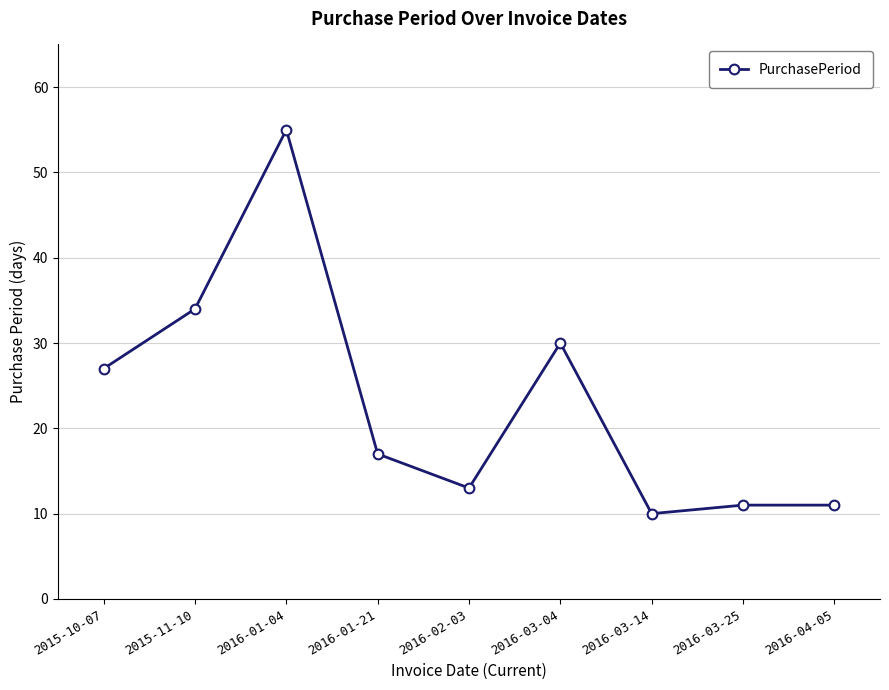

What is the minimum value shown in the chart?

10